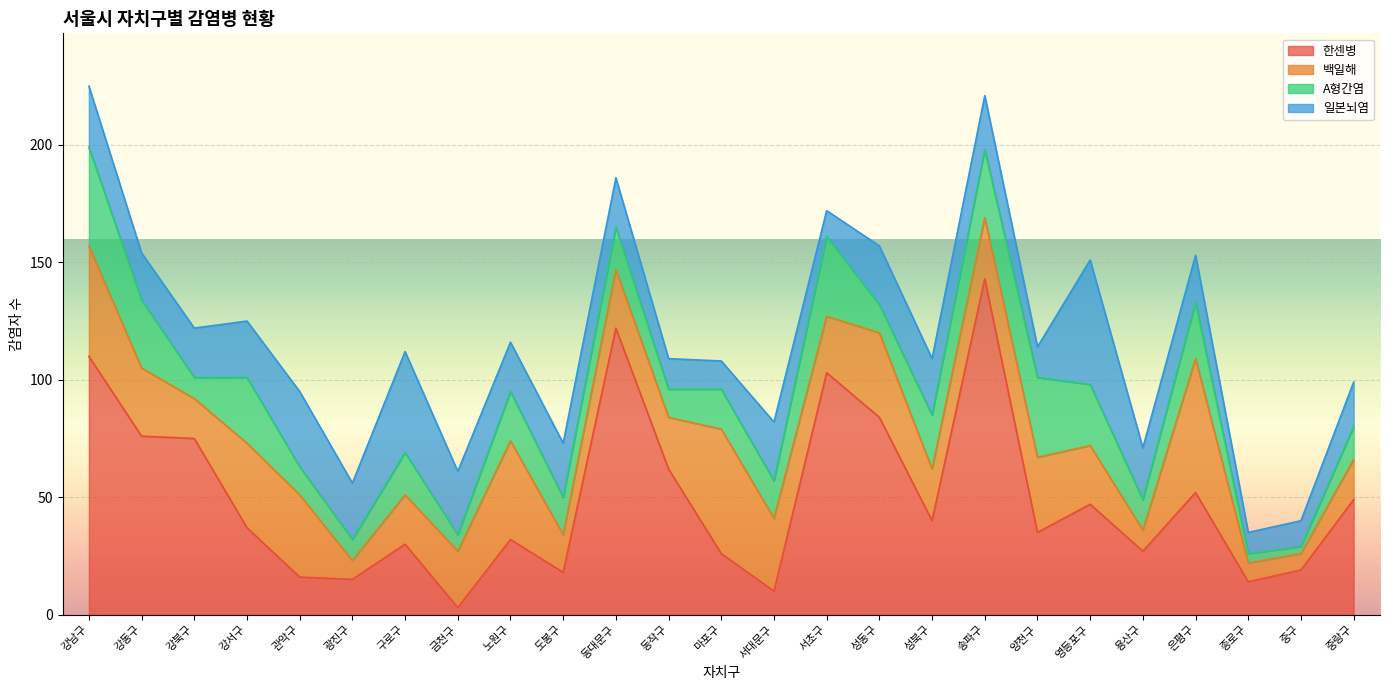

Is it true that 백일해 equals 25 at 영등포구?

True